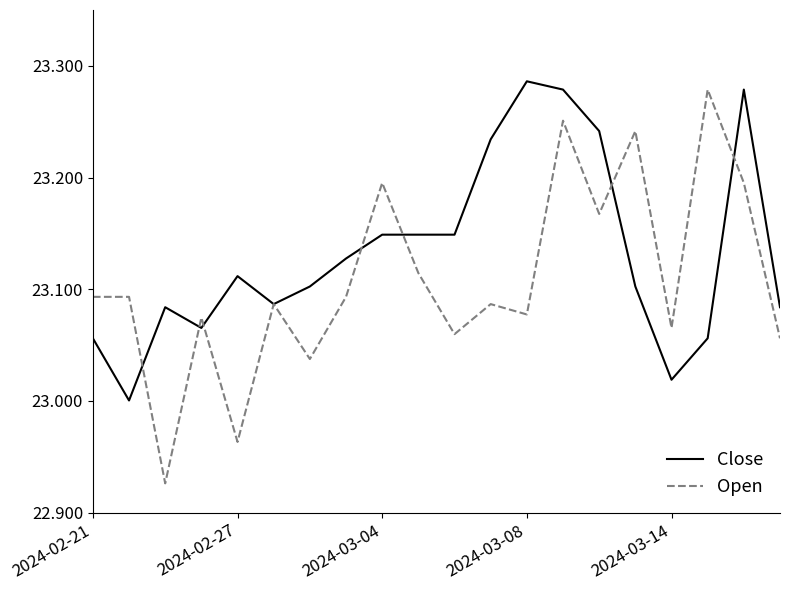

Which series has the widest spread of values?

Open